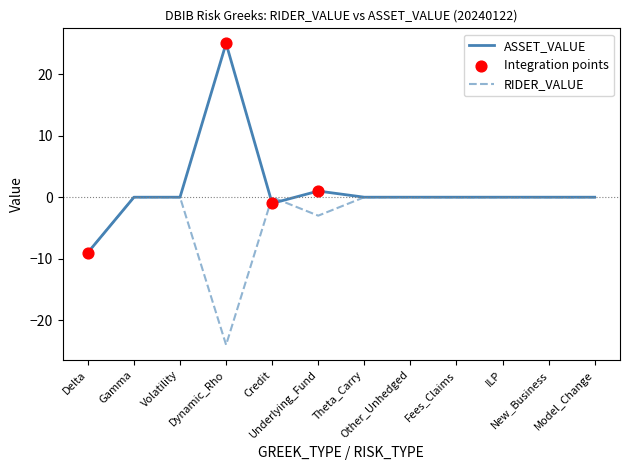

Which series has the widest spread of values?

ASSET_VALUE